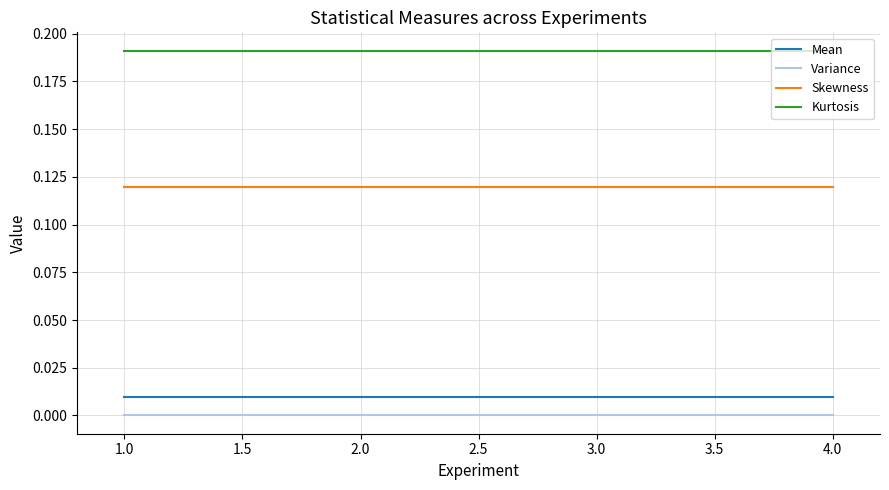

Rank the series by their maximum value, from highest to lowest.

Kurtosis, Skewness, Mean, Variance